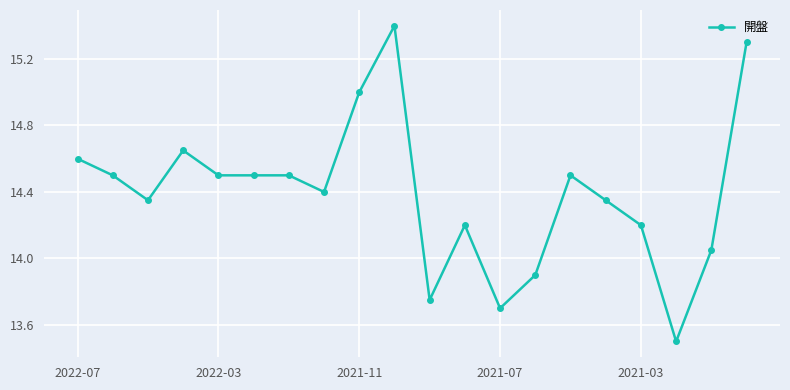

What is the difference between the maximum and second lowest values?

1.7